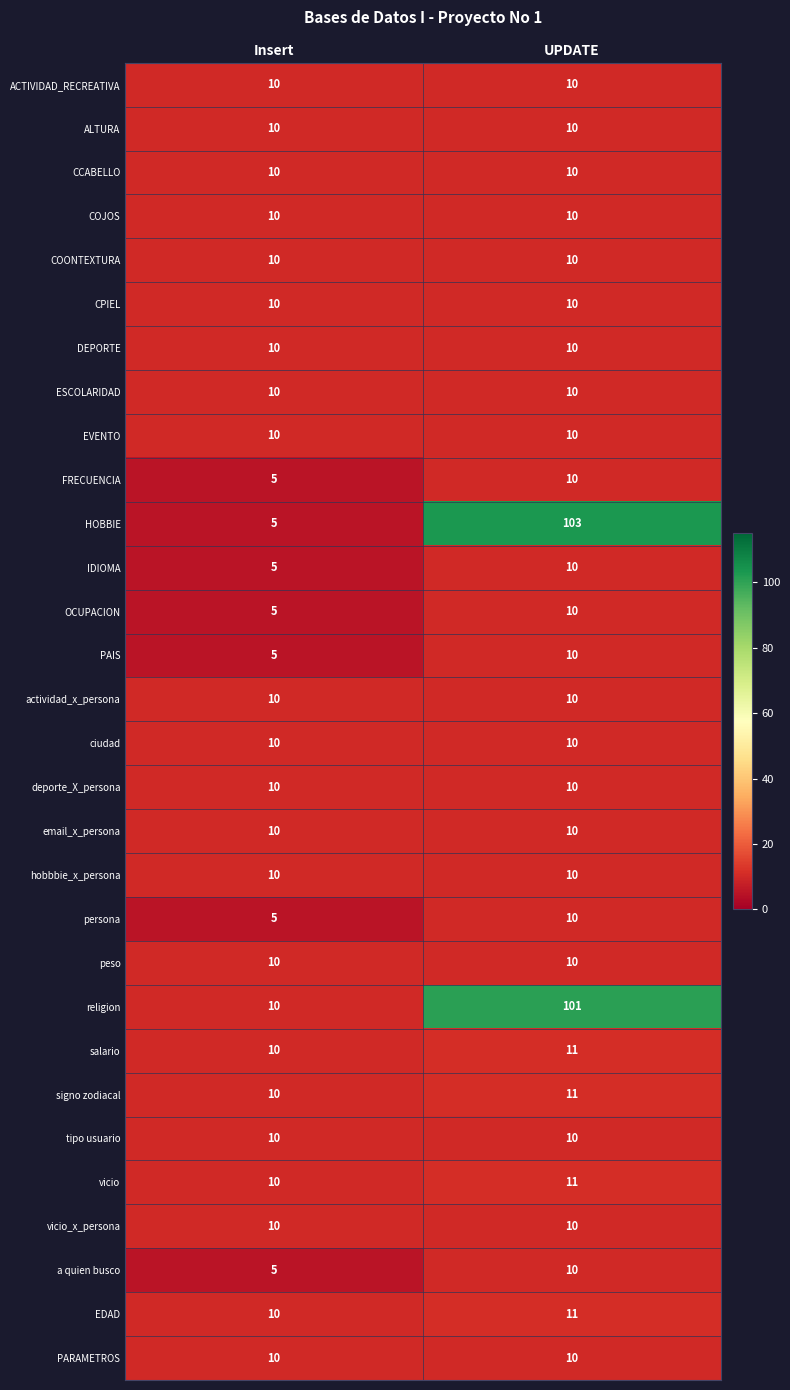

What is the average value of the ACTIVIDAD_RECREATIVA series?

10